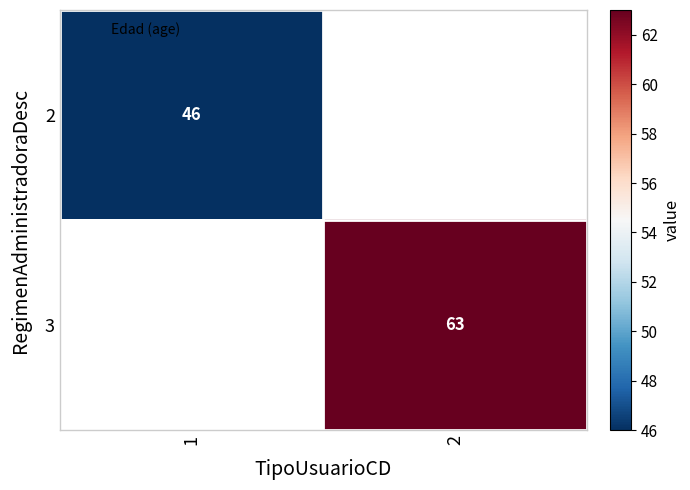

What is the maximum value shown in the chart?

63.0